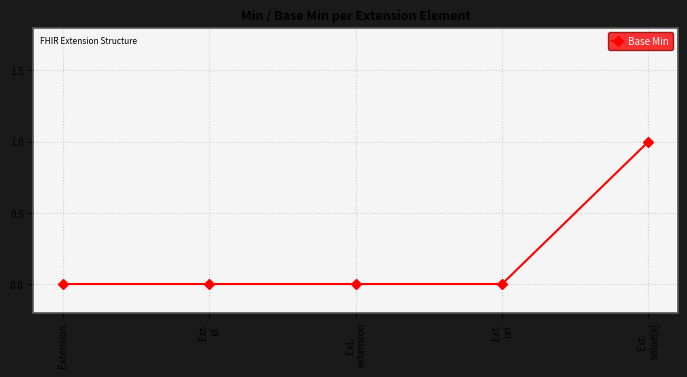

What is the maximum value shown in the chart?

1